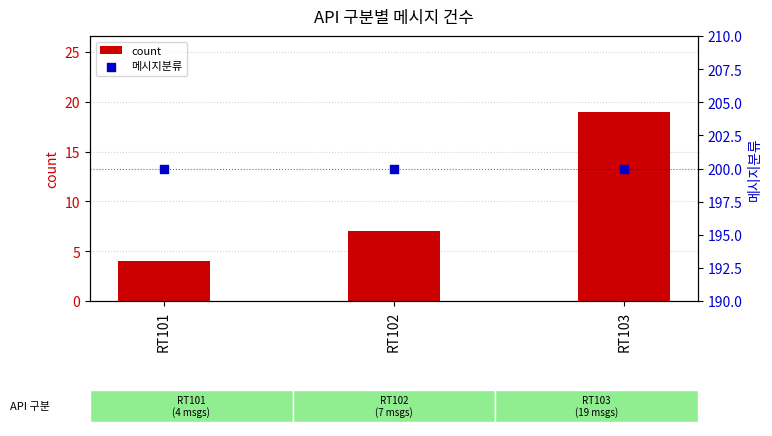

What is the total value across all series at RT102?

207